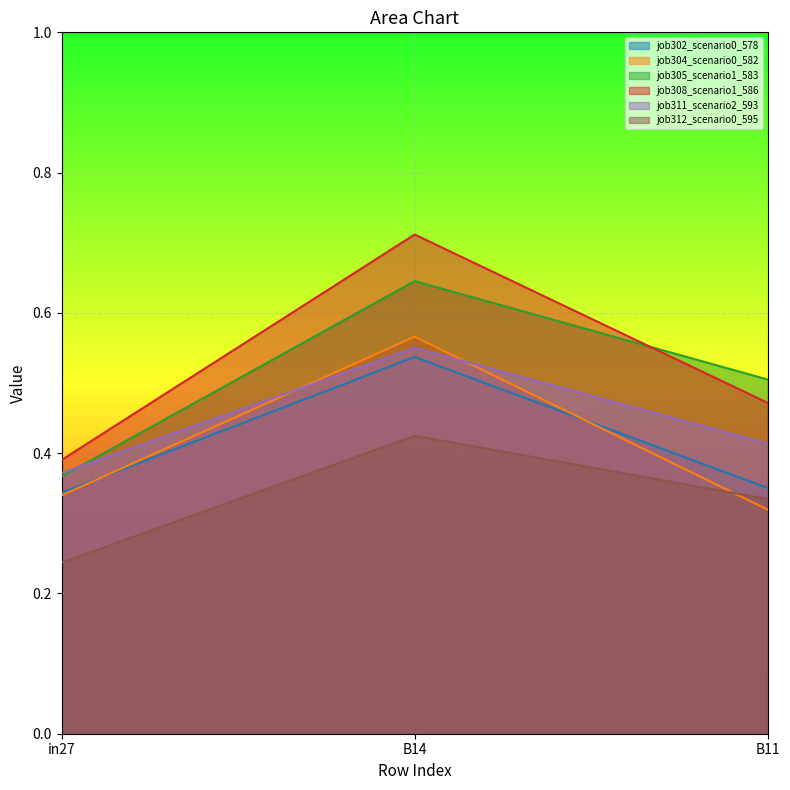

What is the label of the 2nd point from the right?

B14